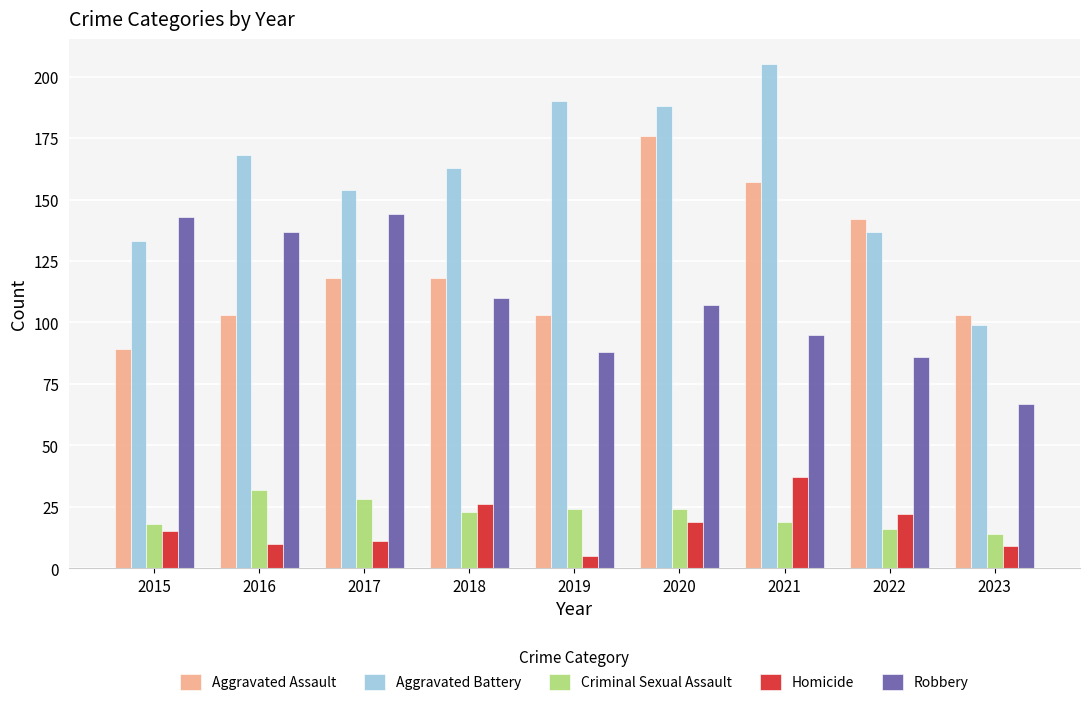

What is the greatest value displayed?

205